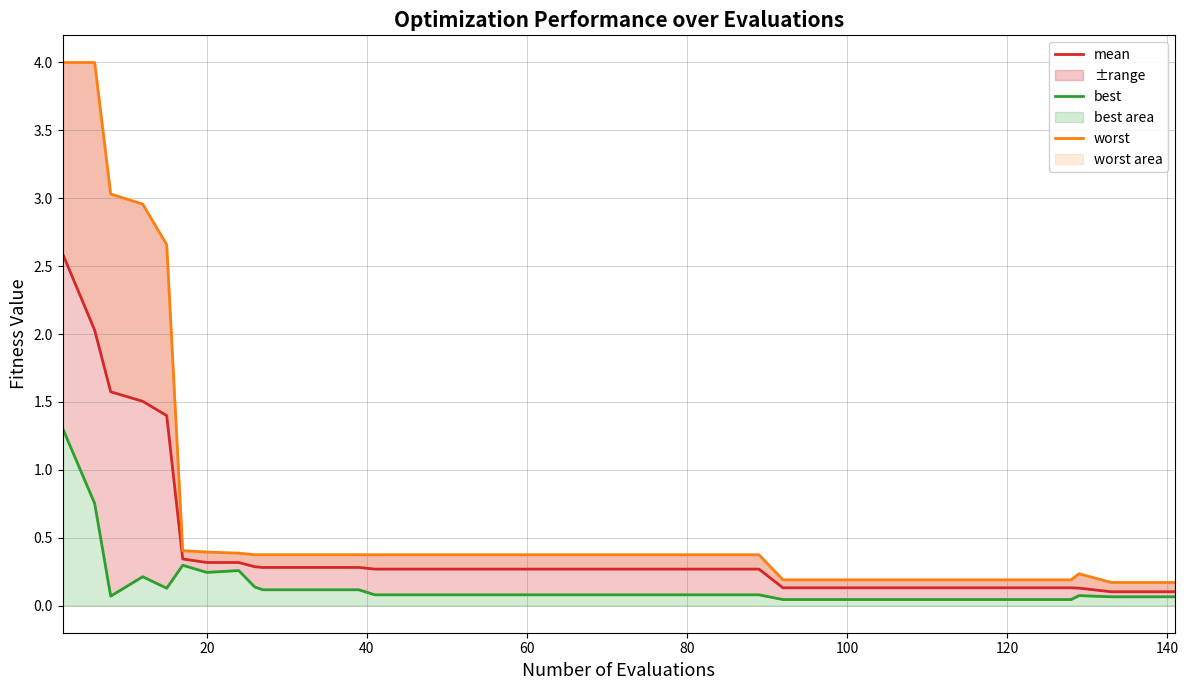

What is the sum of all best values?

5.6